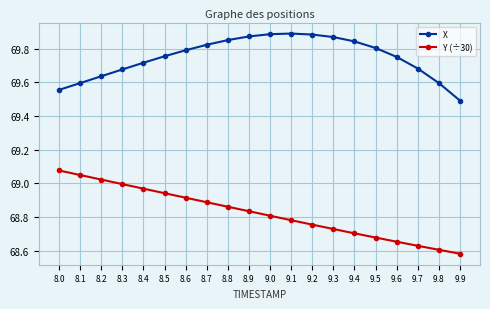

The value of Y (÷30) at 9.9 is 116.4. True or false?

False